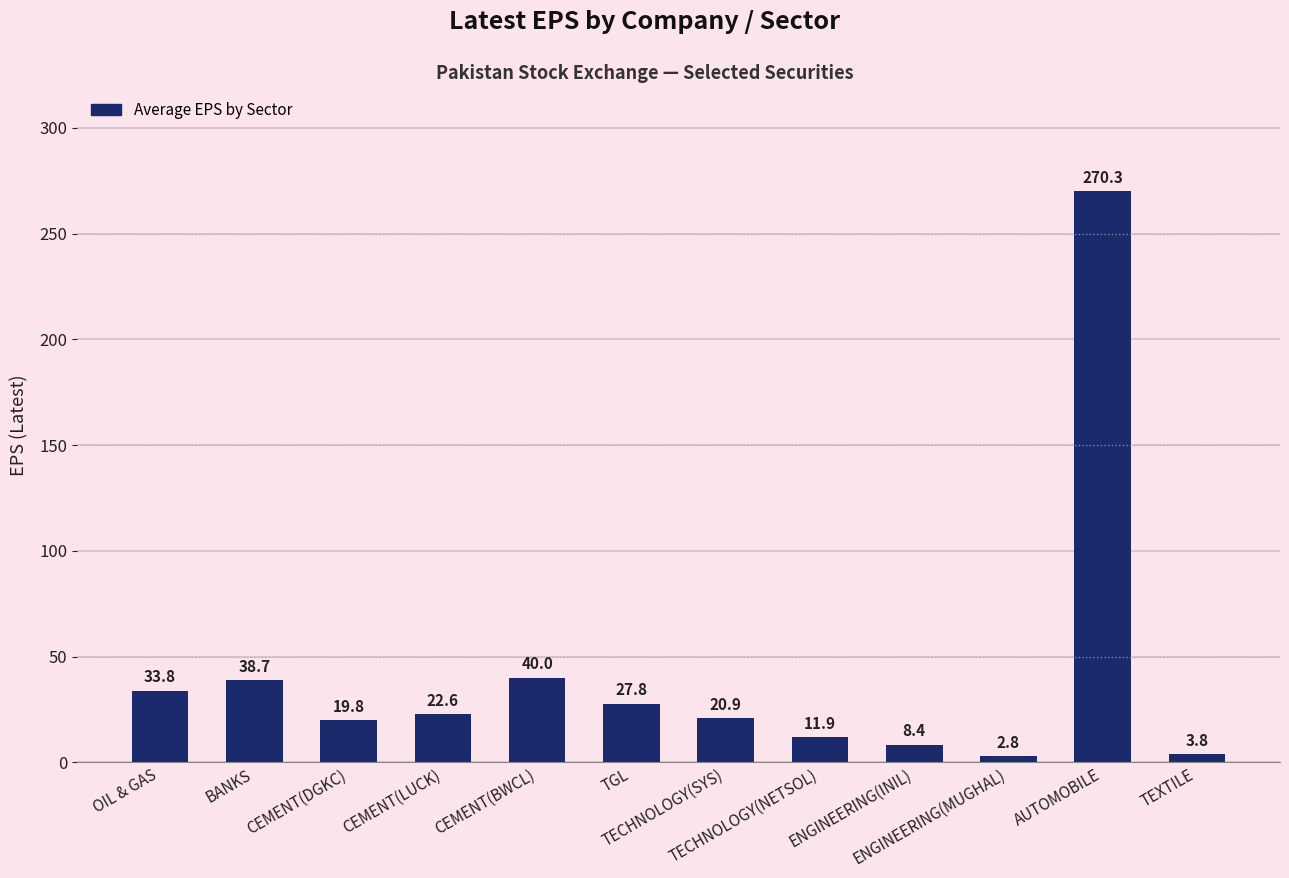

What is the approximate value at CEMENT(LUCK)?

22.6